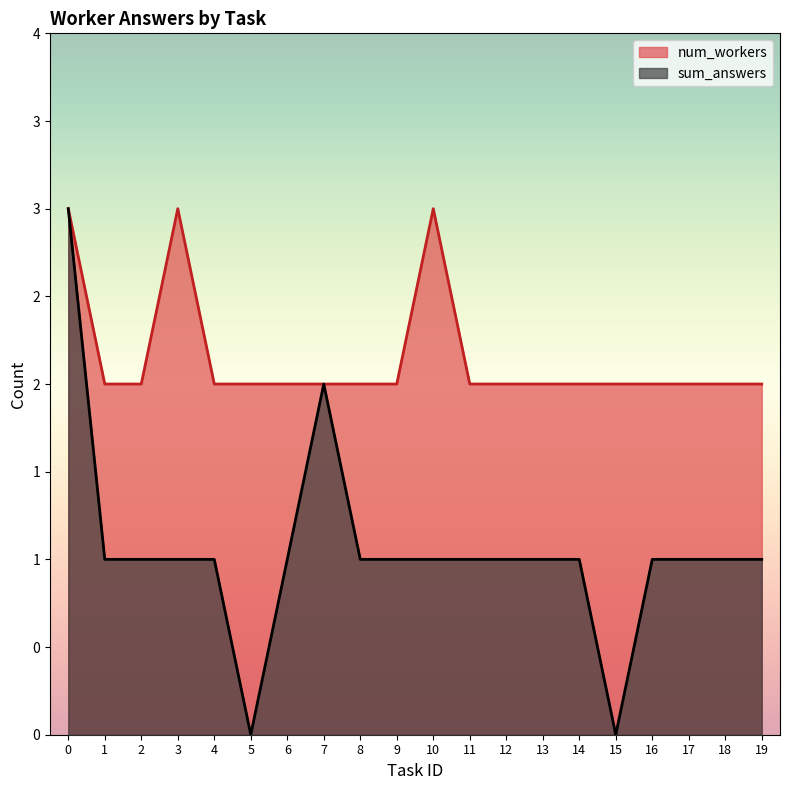

How many data points in total_answers are above 2?

3